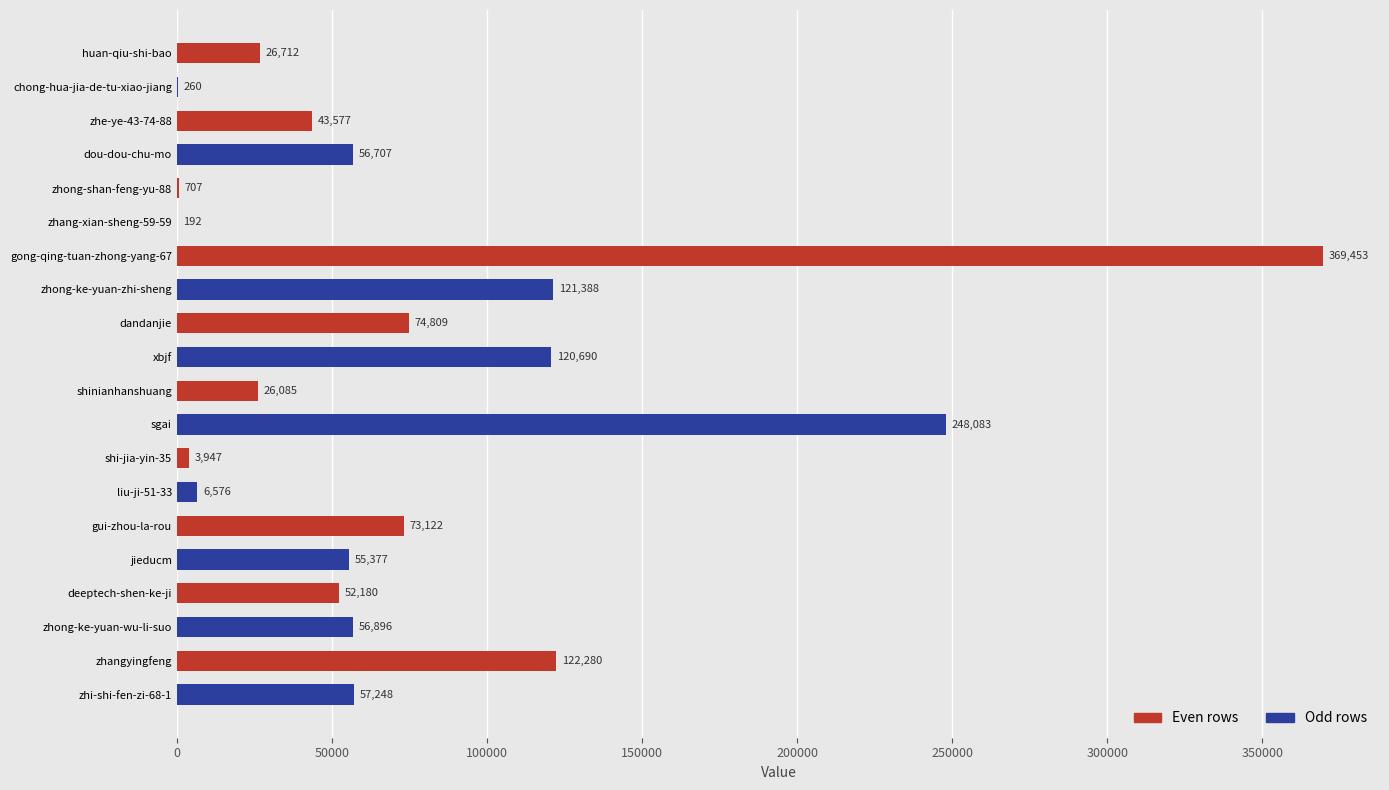

Approximately how many times larger is the value at liu-ji-51-33 compared to shinianhanshuang?

0.3